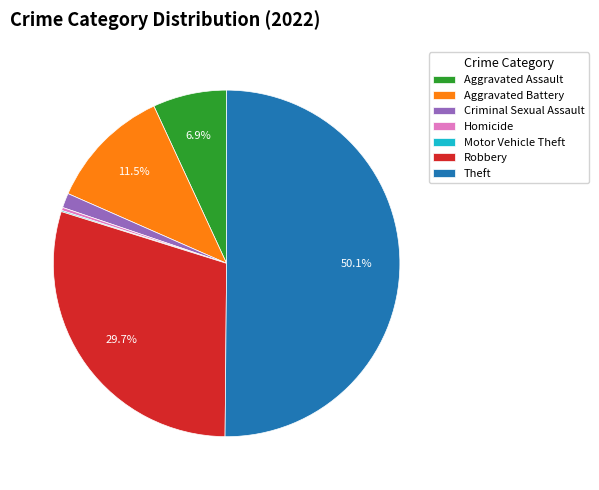

True or false: Theft accounts for 50% of the total.

True